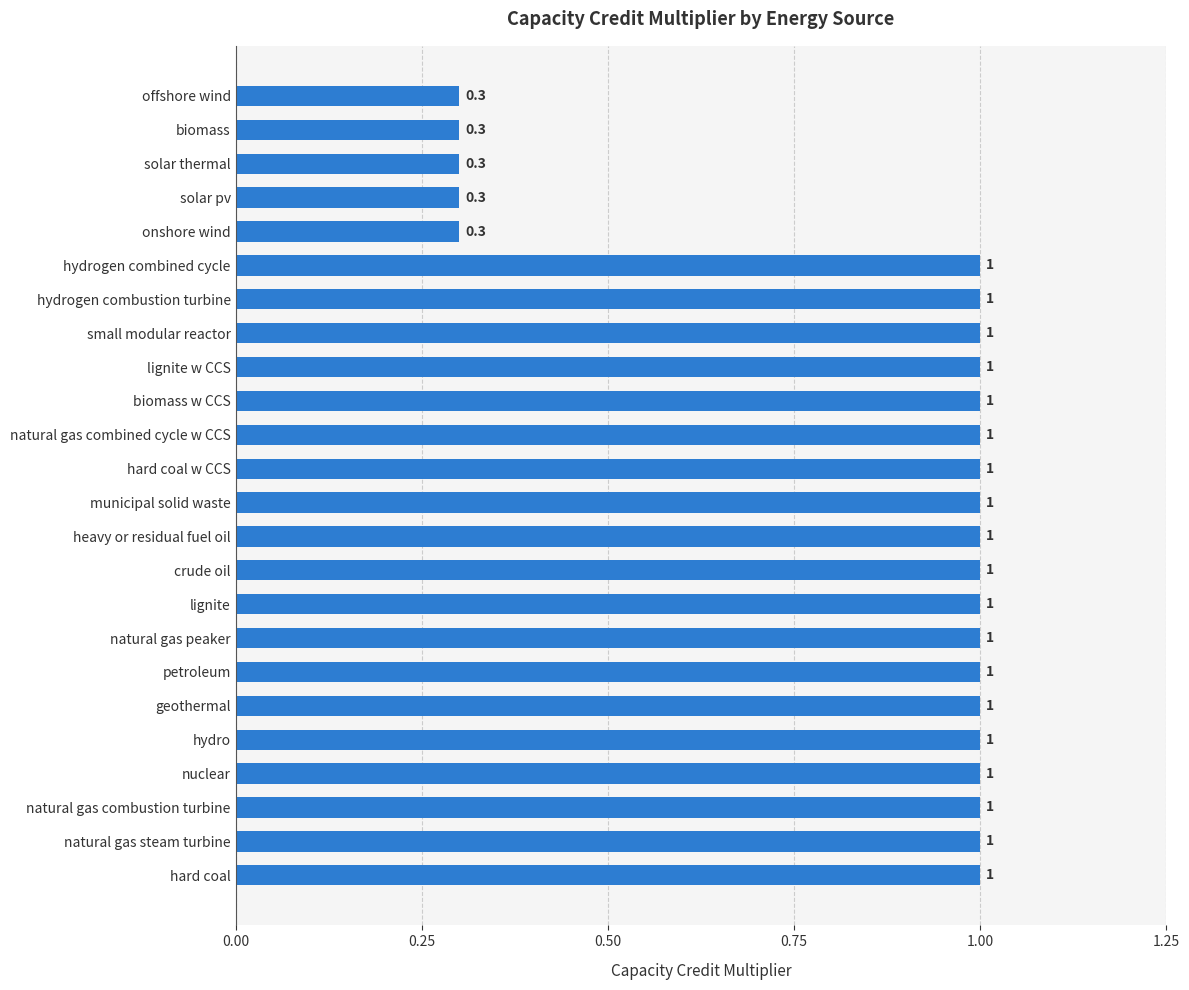

What is the sum of the values at hydro and natural gas combustion turbine?

2.0